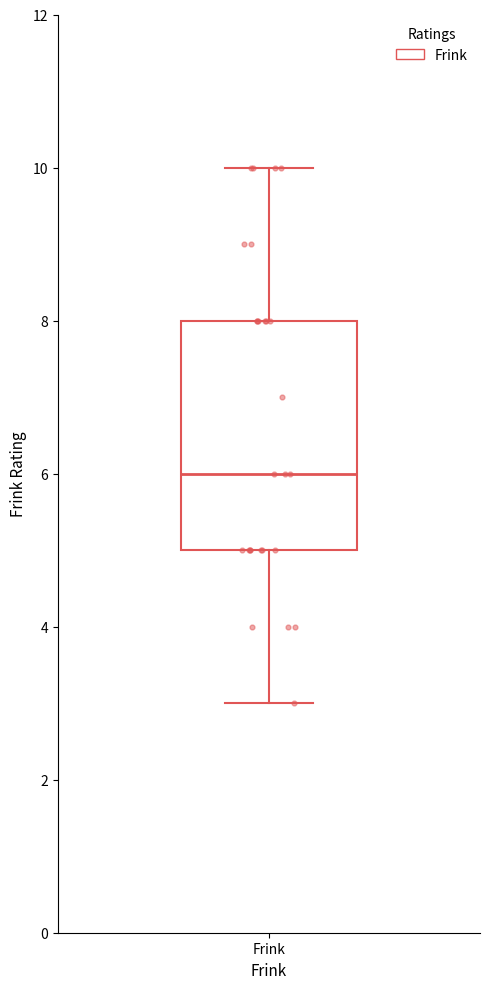

Where is the upper edge of the box for Frink on the y-axis? The values are not printed on the chart, so give them approximately, as read against the axis.

8